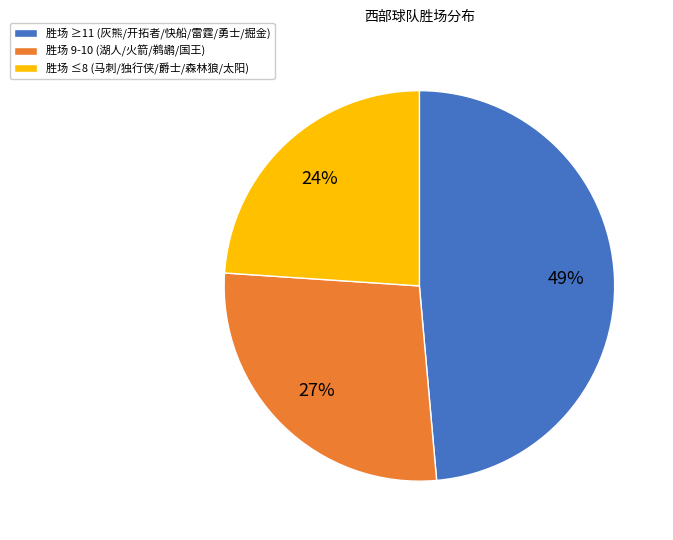

To the nearest percent, what is the difference between the largest and smallest slice percentages?

25%